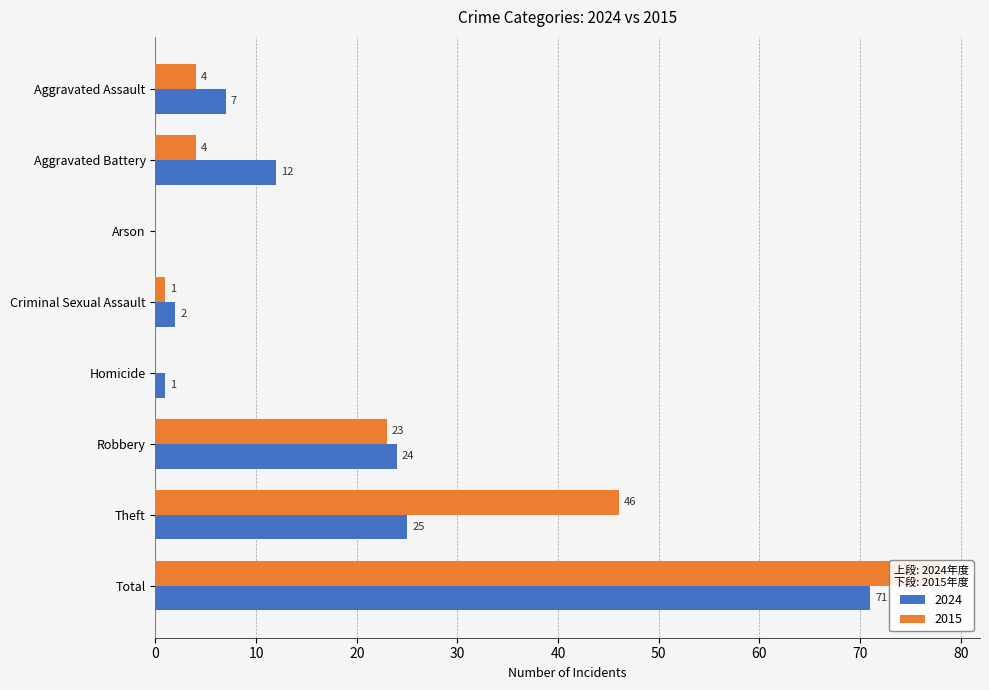

Which series has the largest total across all categories?

2015